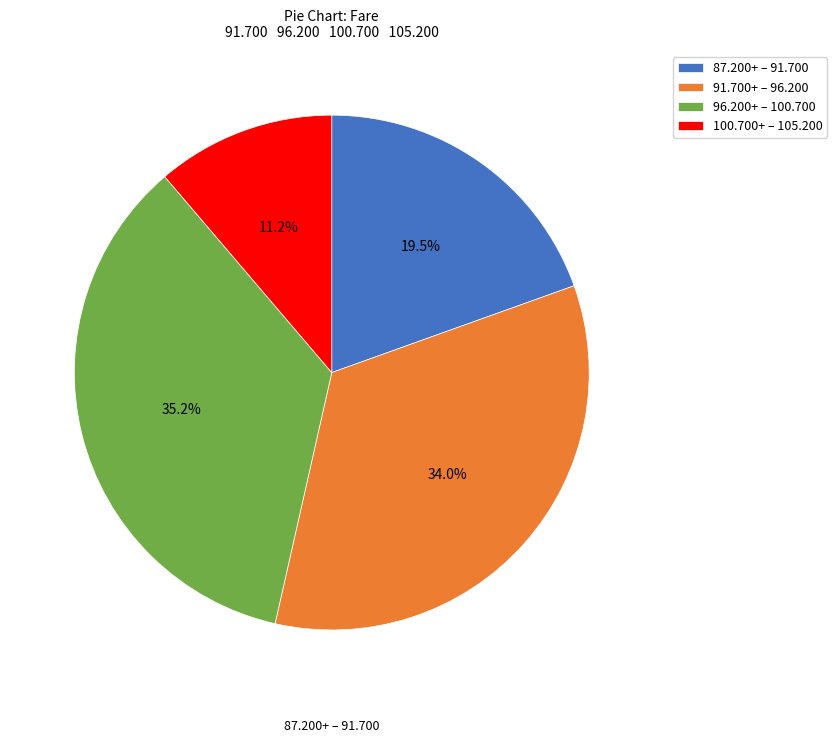

Count the number of slices in the pie.

4